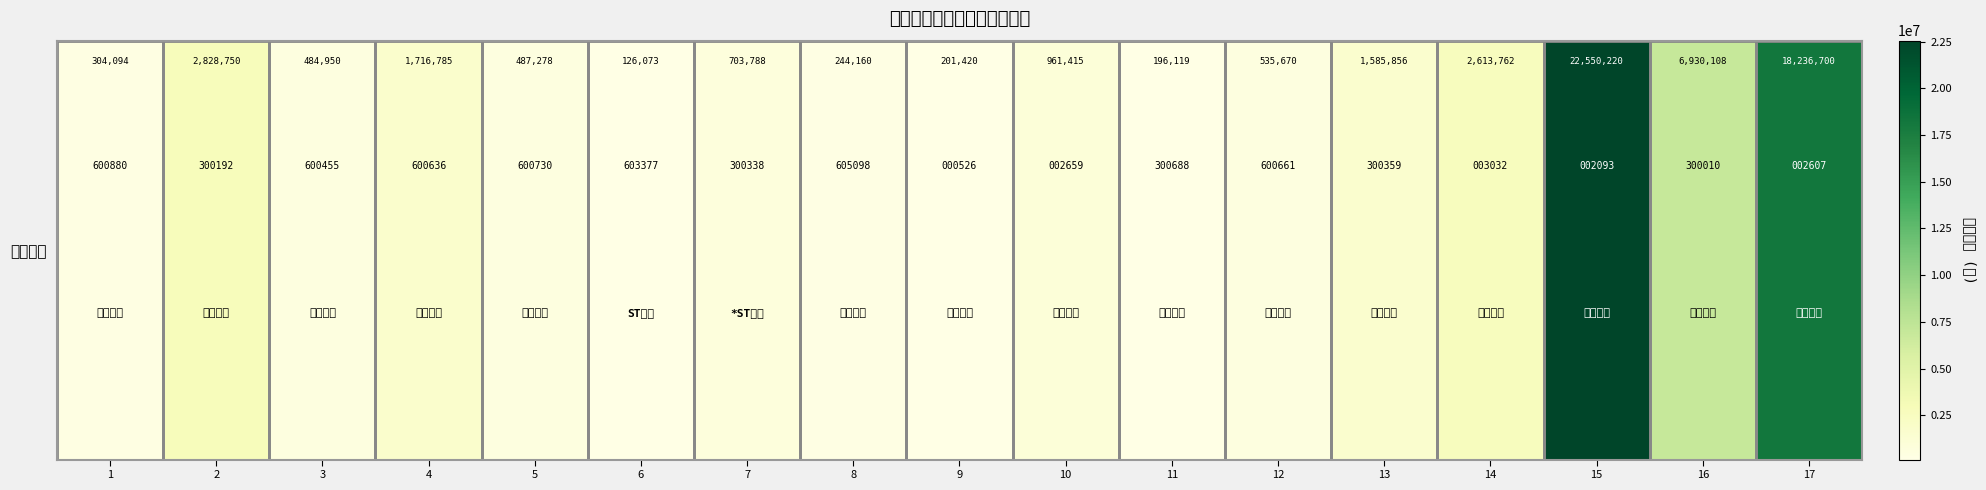

What is the change in value from 2 to 5?

-2341472